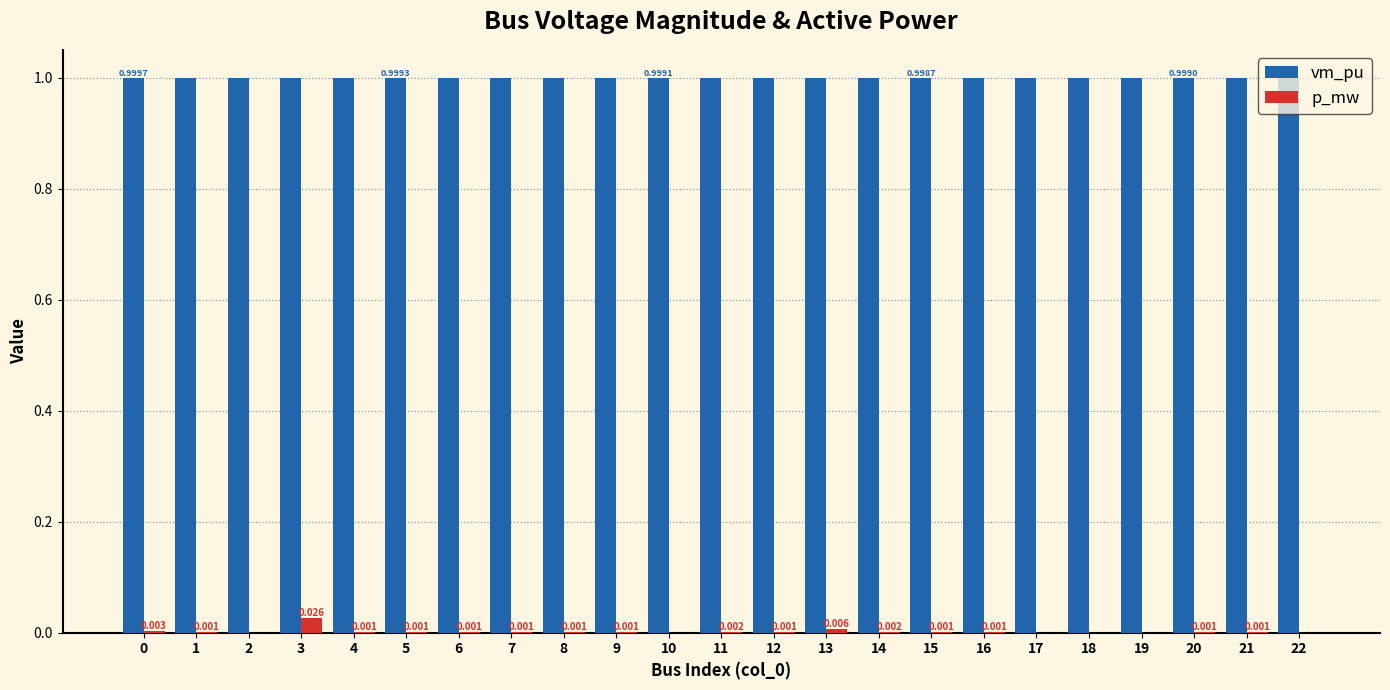

Which series has the largest total across all categories?

vm_pu